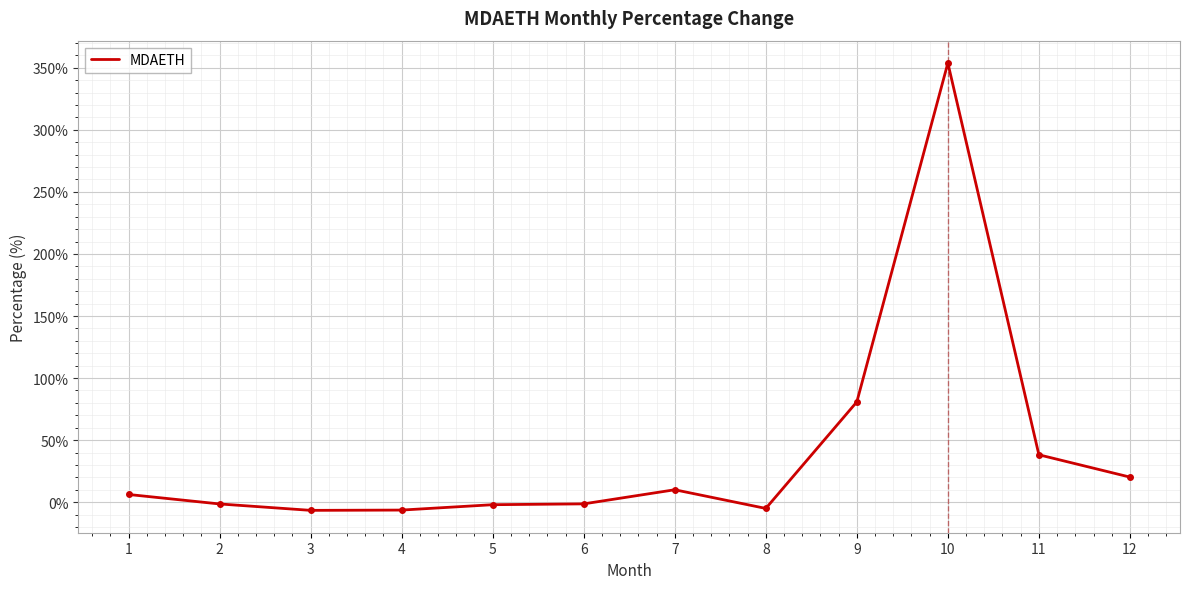

What is the maximum value shown in the chart?

353.8